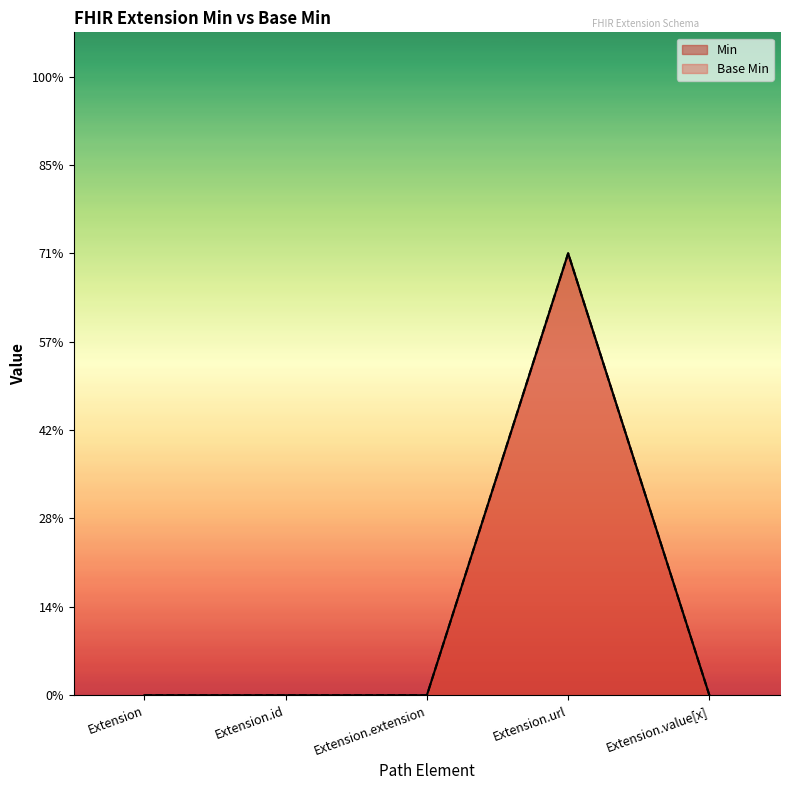

Rank the series by their maximum value, from highest to lowest.

Base Min, Min